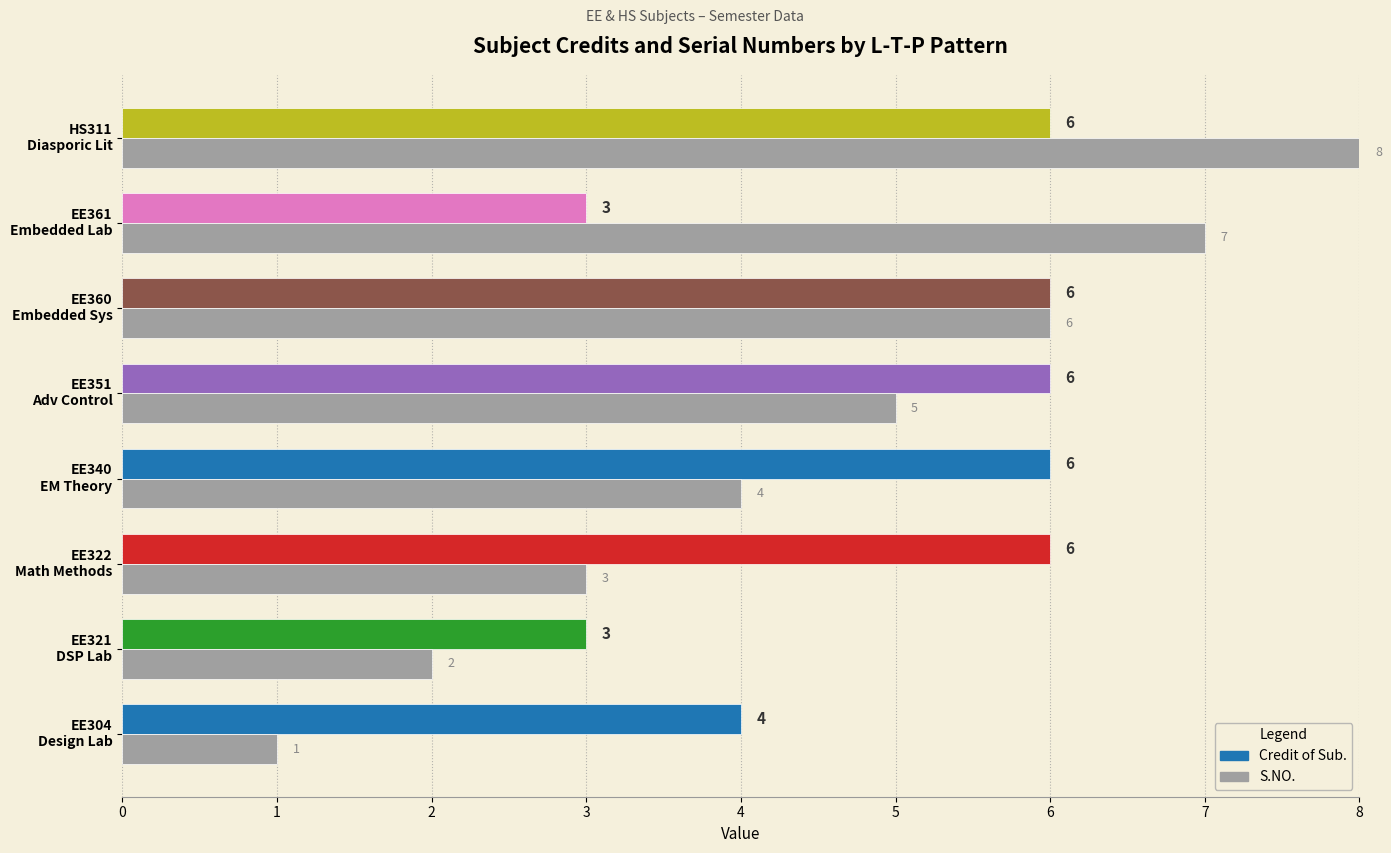

What are all the series names shown in the legend?

Credit of Sub., S.NO.